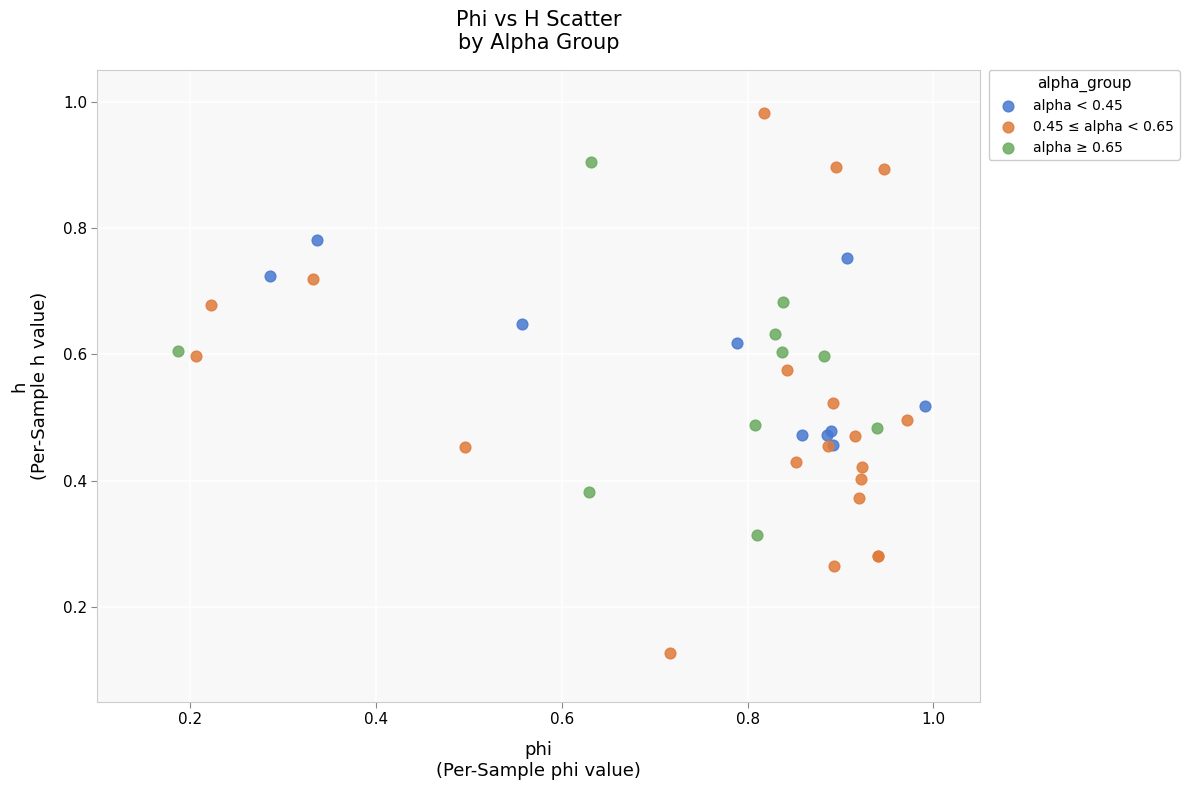

What are all the series names shown in the legend?

alpha < 0.45, 0.45 ≤ alpha < 0.65, alpha ≥ 0.65